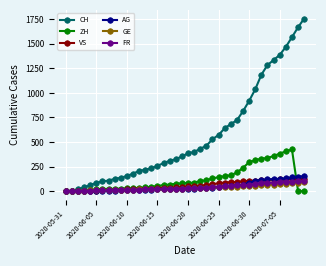

Which series has the largest total across all categories?

CH